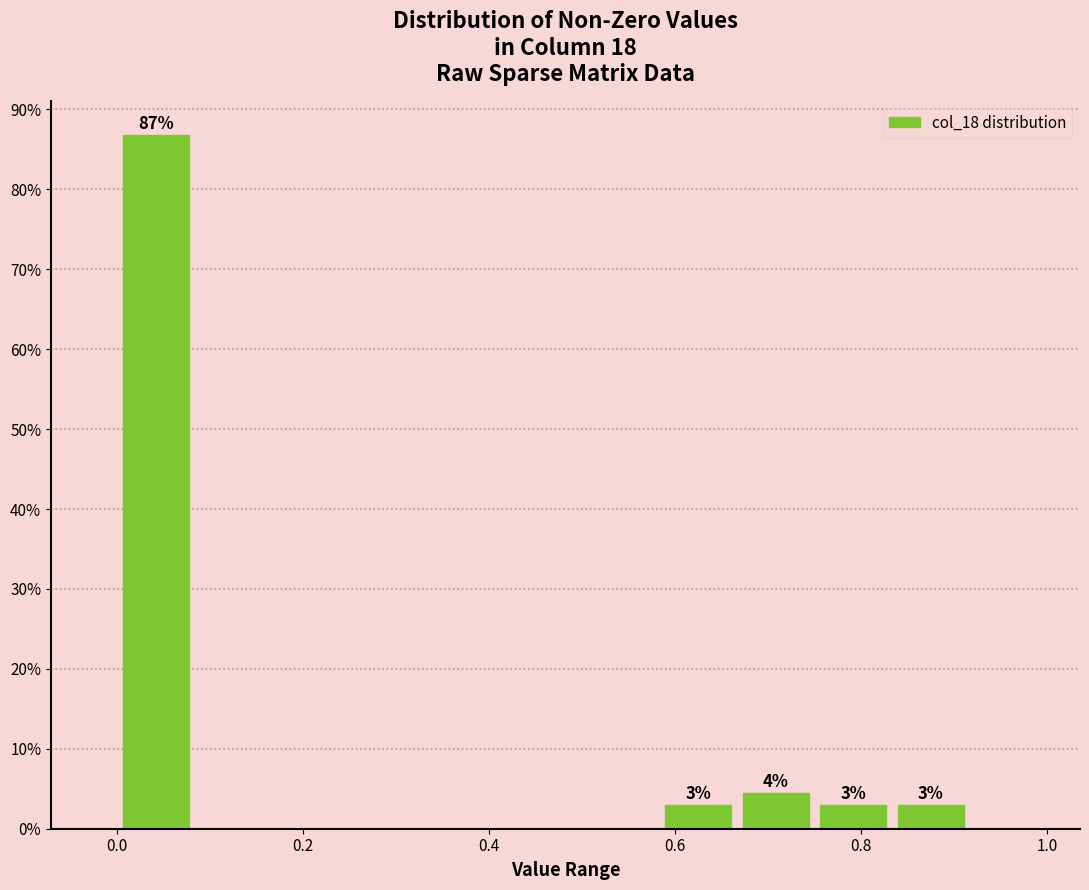

Over which range of the x-axis is the bar tallest?

0.00 to 0.08